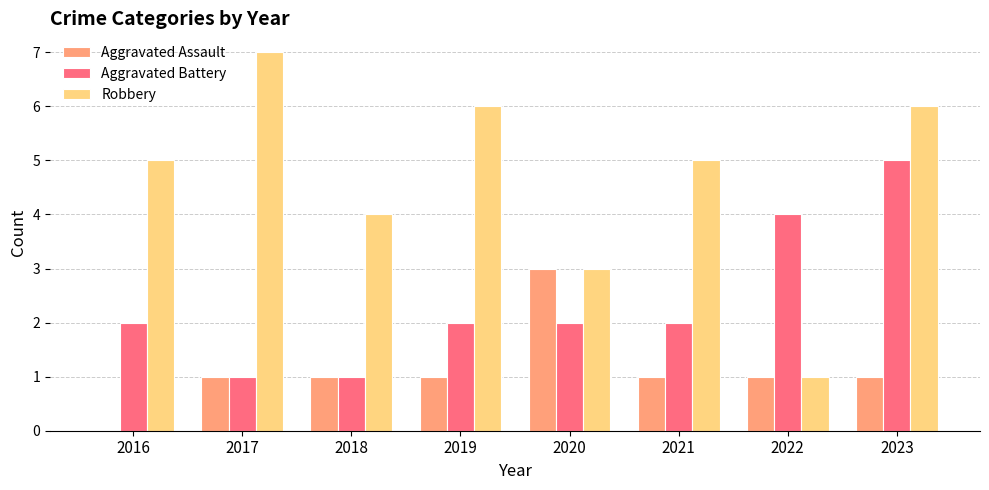

How many distinct data groups are displayed?

3